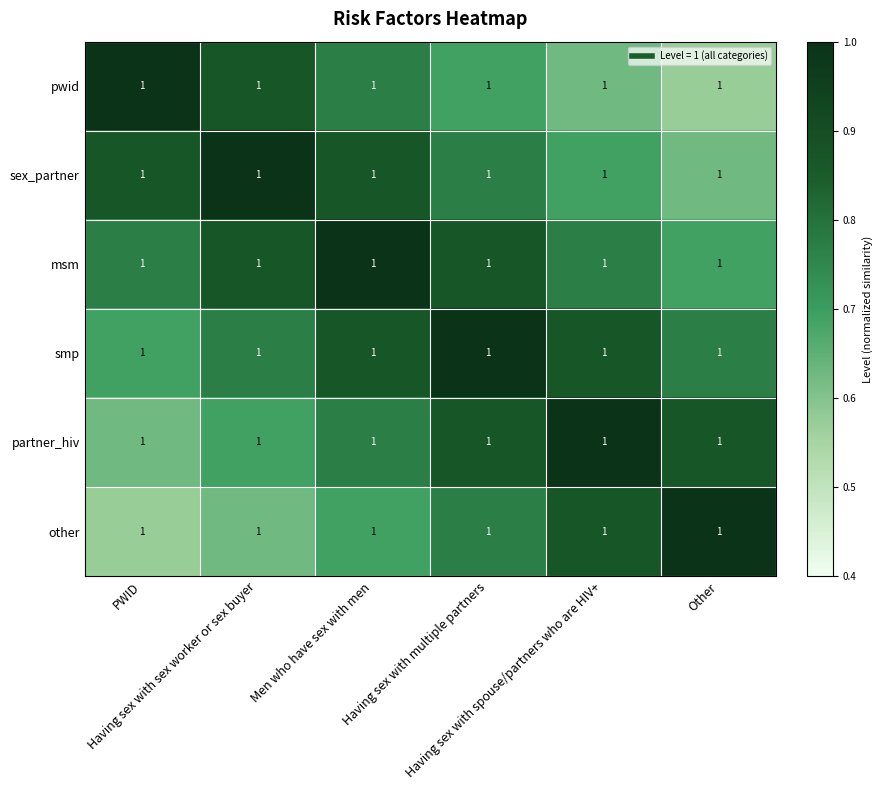

What is the sum of the msm values at Having sex with multiple partners and Other?

1.6